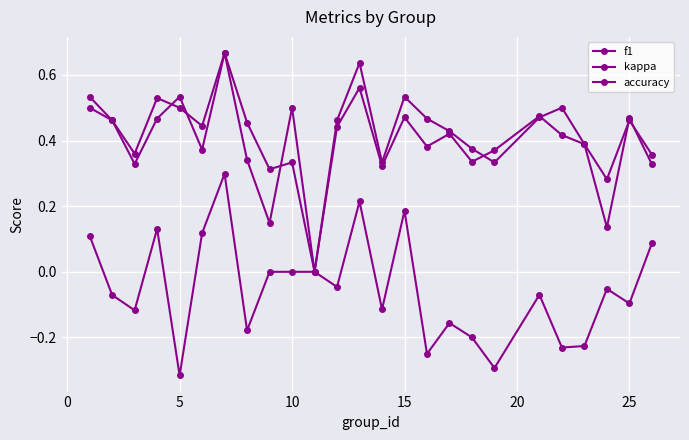

What is the difference between the maximum and minimum values in the f1 series?

0.7